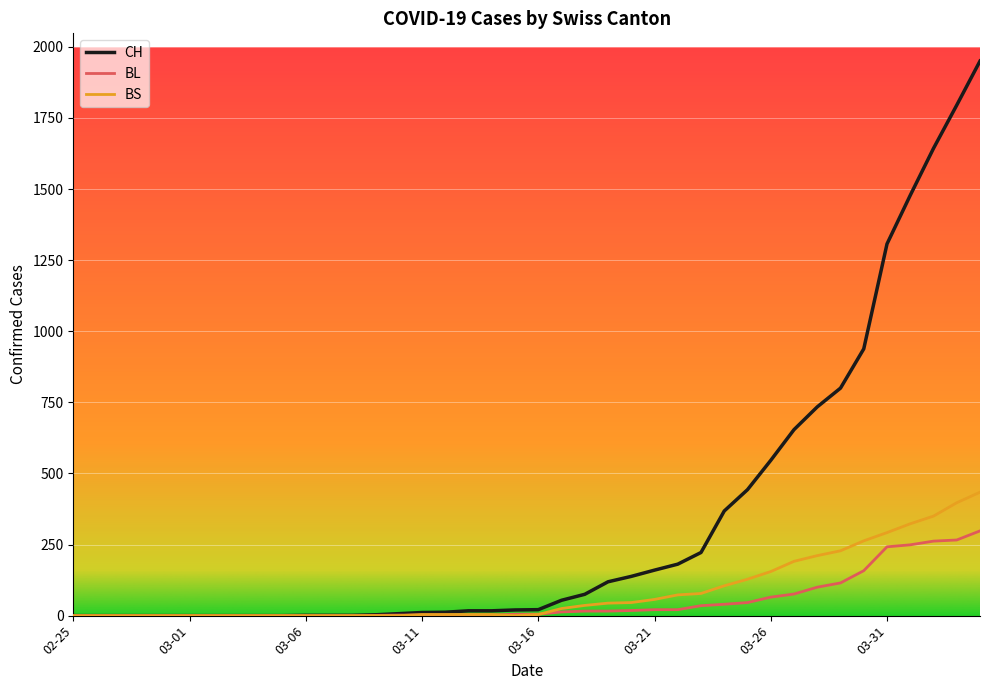

What is the highest value of the BL series?

298